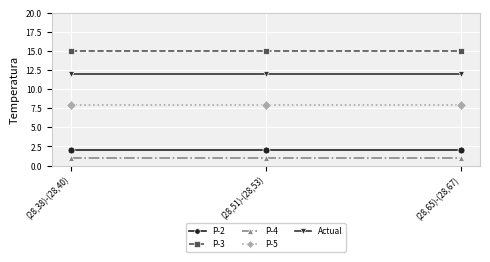

What is the total value across all series at (28,38)-(28,40)?

38